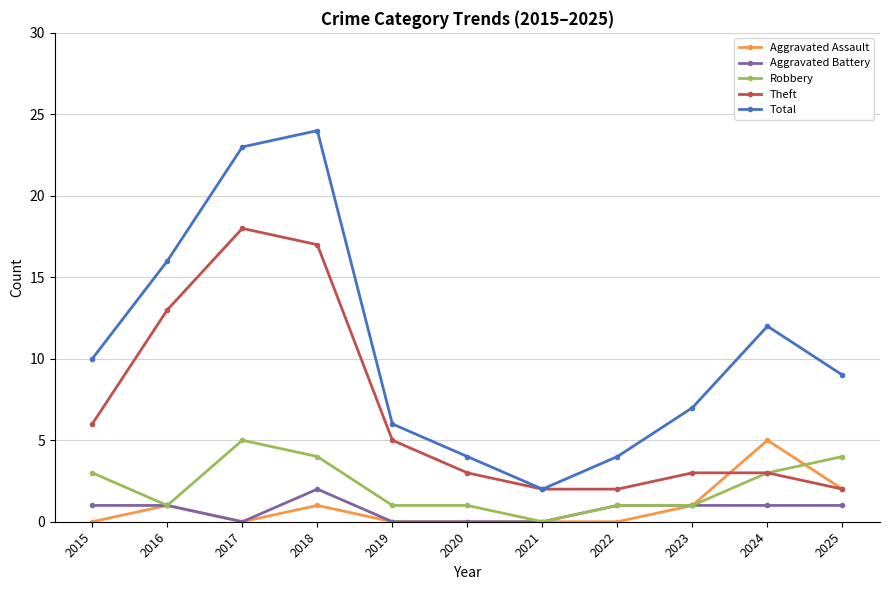

How many series are shown in this chart?

5